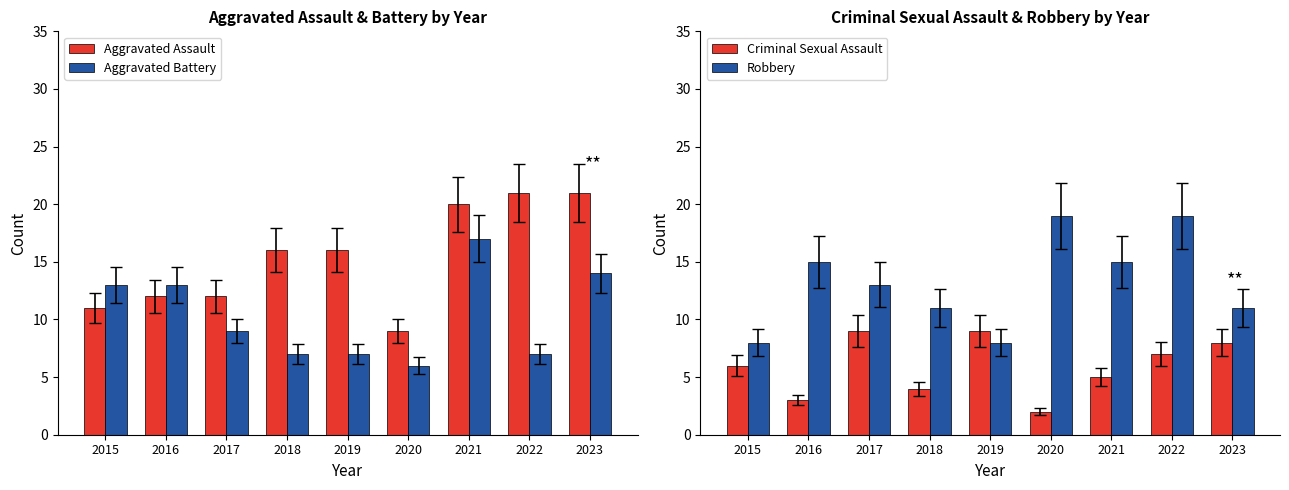

What is the approximate value of Aggravated Assault at 2015, to the nearest 10?

10